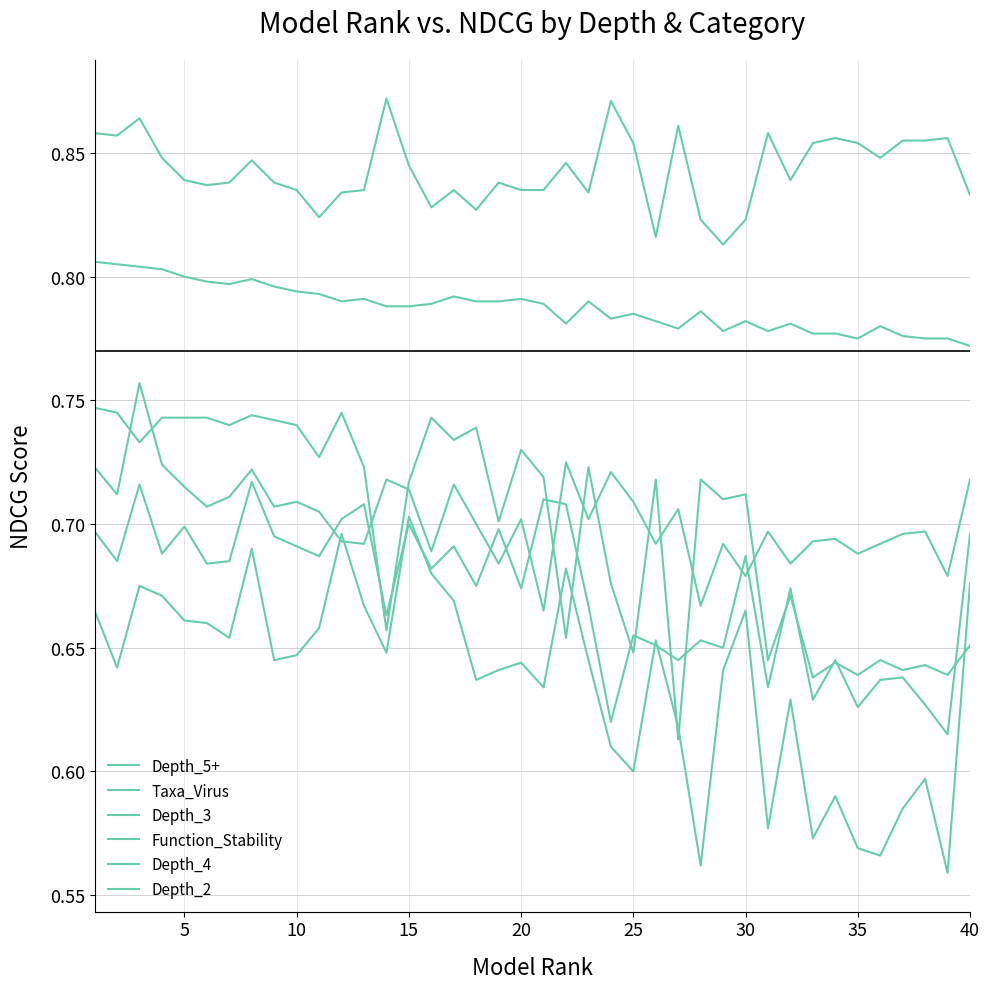

Does the chart have visible grid lines?

Yes